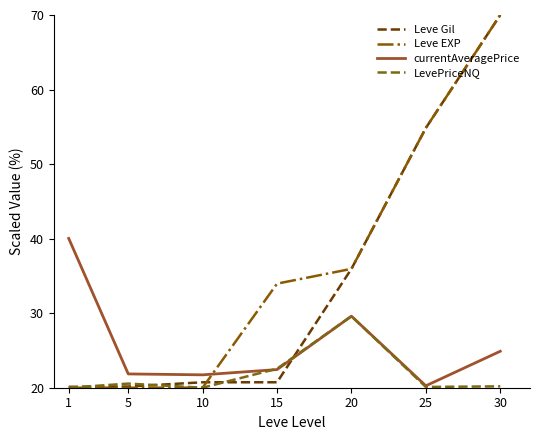

Count the number of categories in the chart.

7